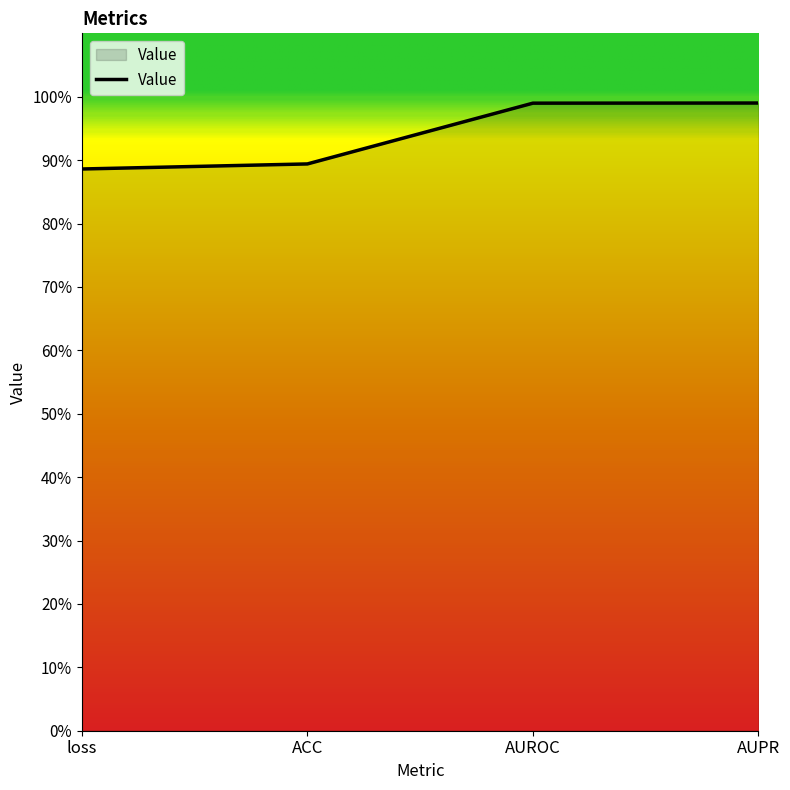

Does the chart have visible grid lines?

No